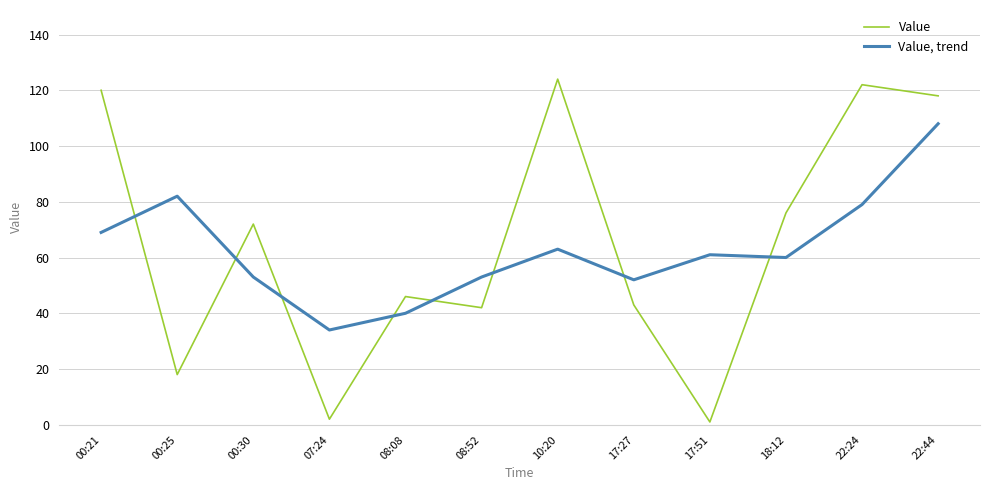

What position from the left is 22:24?

11